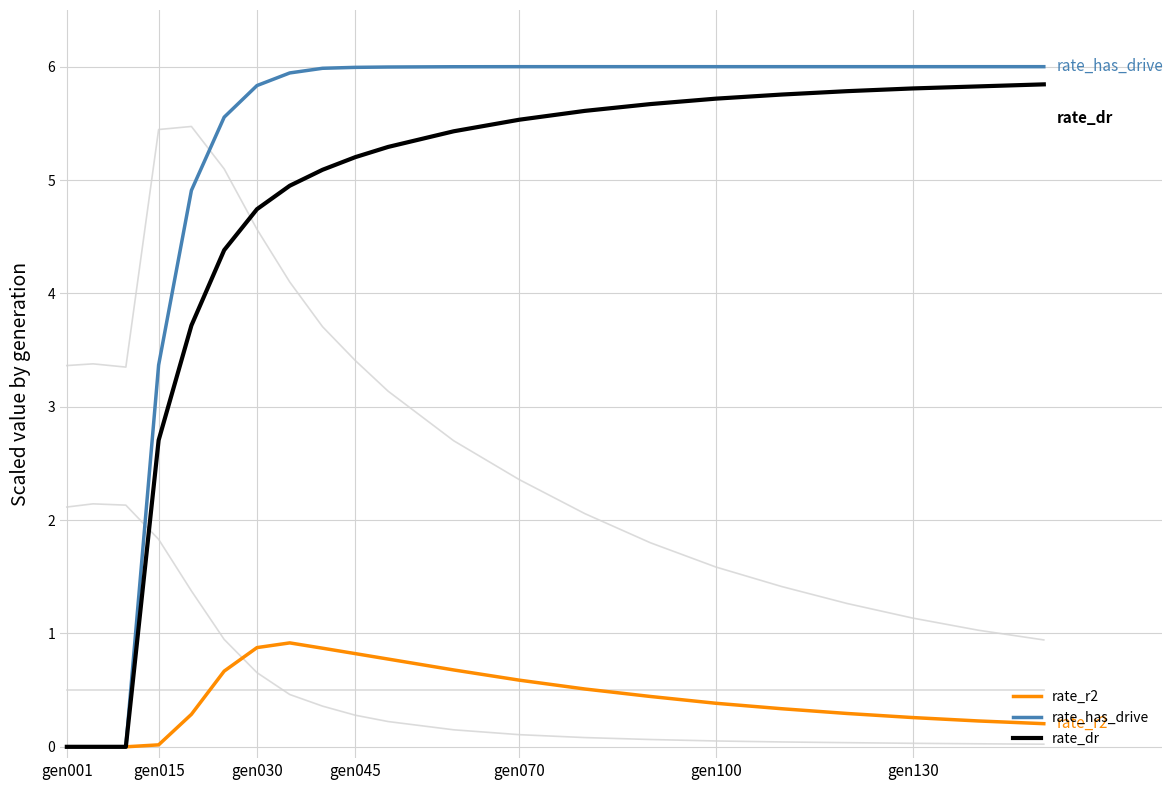

How many lines are shown in the chart?

6